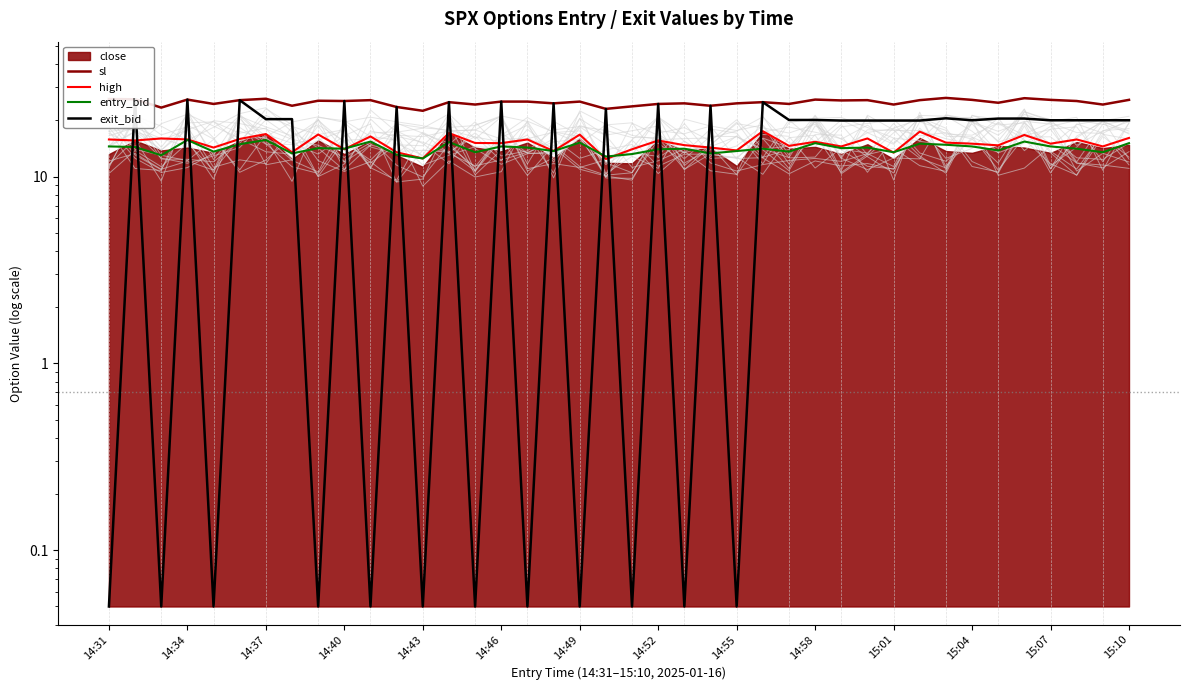

How many lines are shown in the chart?

4